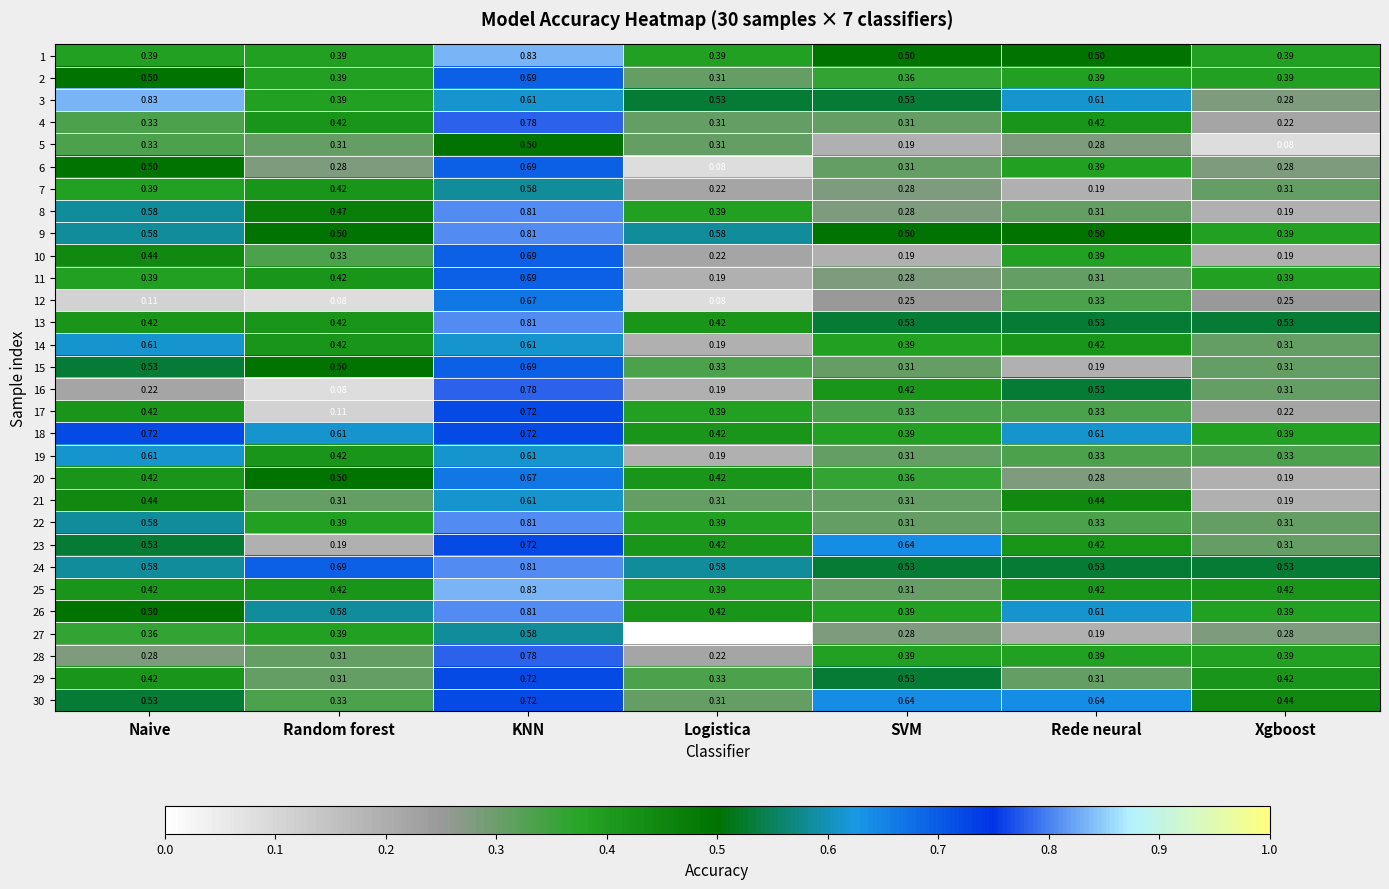

Which label corresponds to the smallest value in the chart?

Logistica